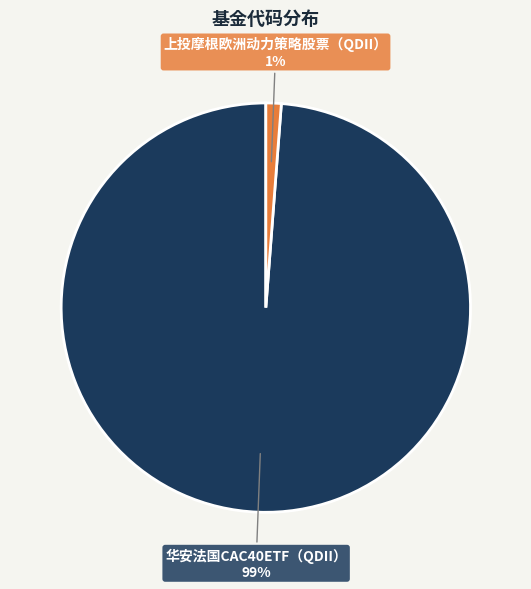

How many segments does this pie chart have?

2